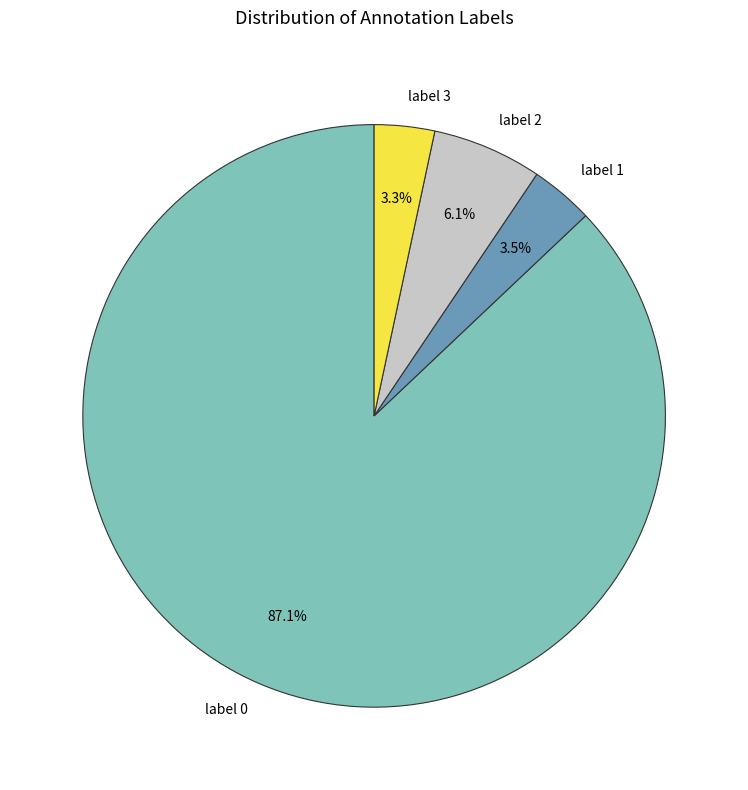

What is the ratio of the value at label 3 to the value at label 2?

0.5